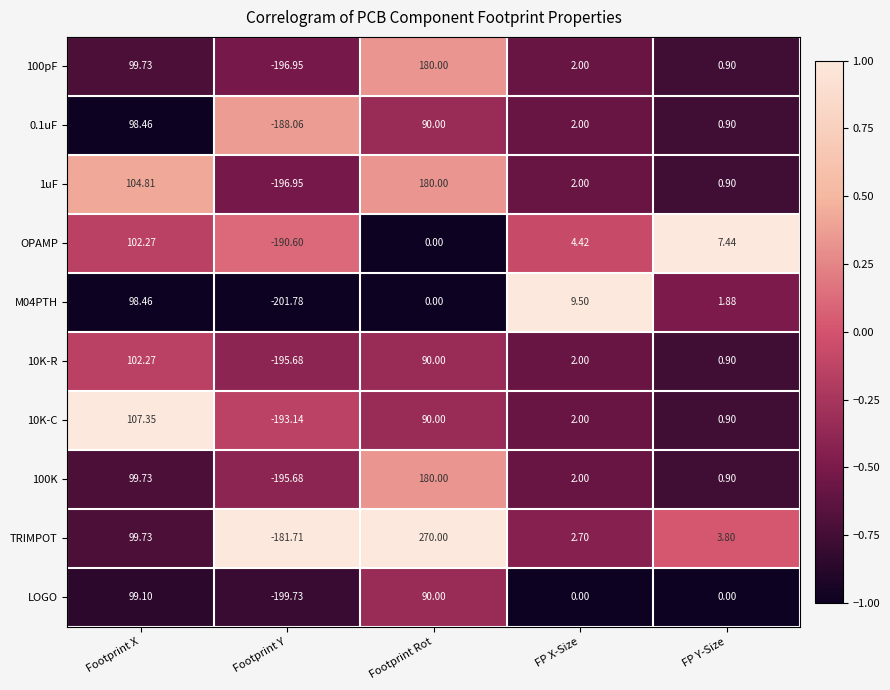

How many series are shown in this chart?

10